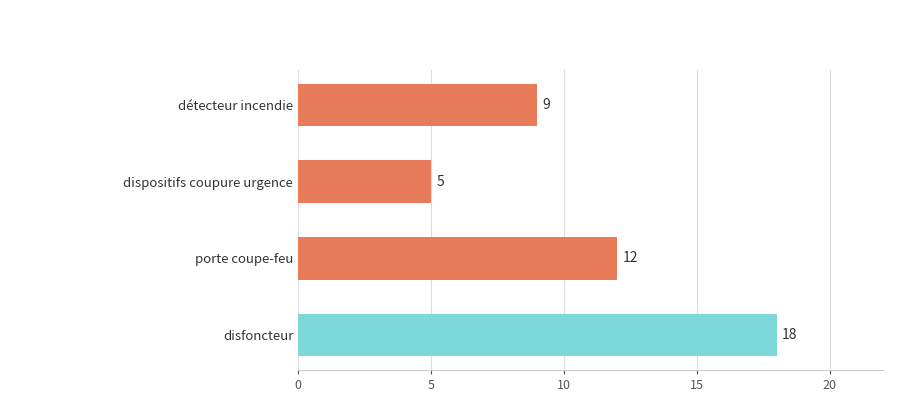

What position from the bottom is disfoncteur?

1